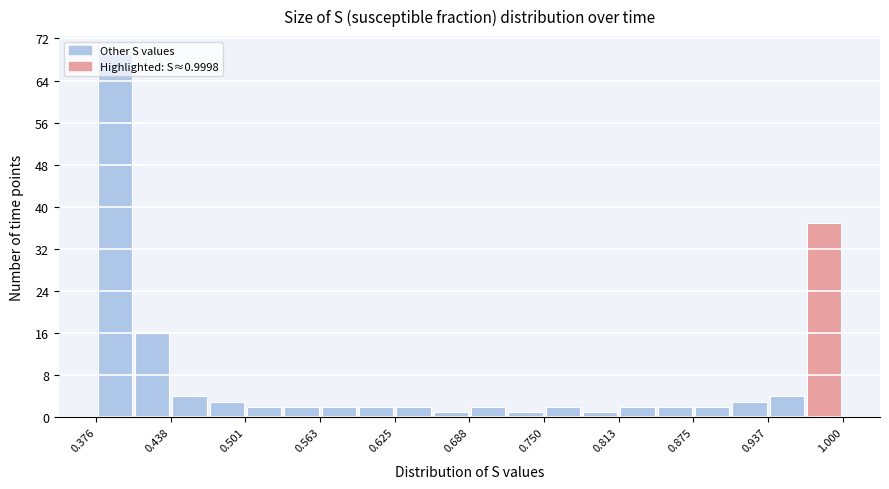

Read against the x-axis, roughly where is the centre of the tallest bar?

0.39